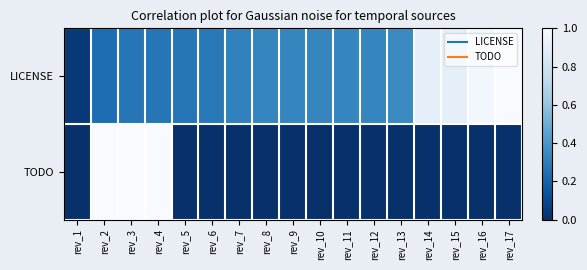

Between rev_6 and rev_13, which series saw the biggest shift?

LICENSE